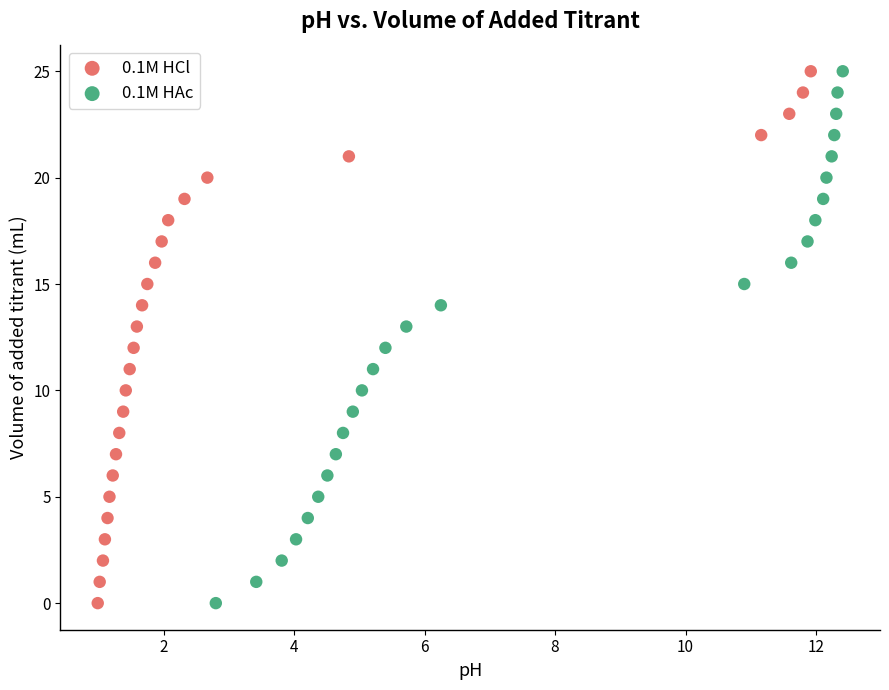

What are all the series names shown in the legend?

0.1M HCl, 0.1M HAc